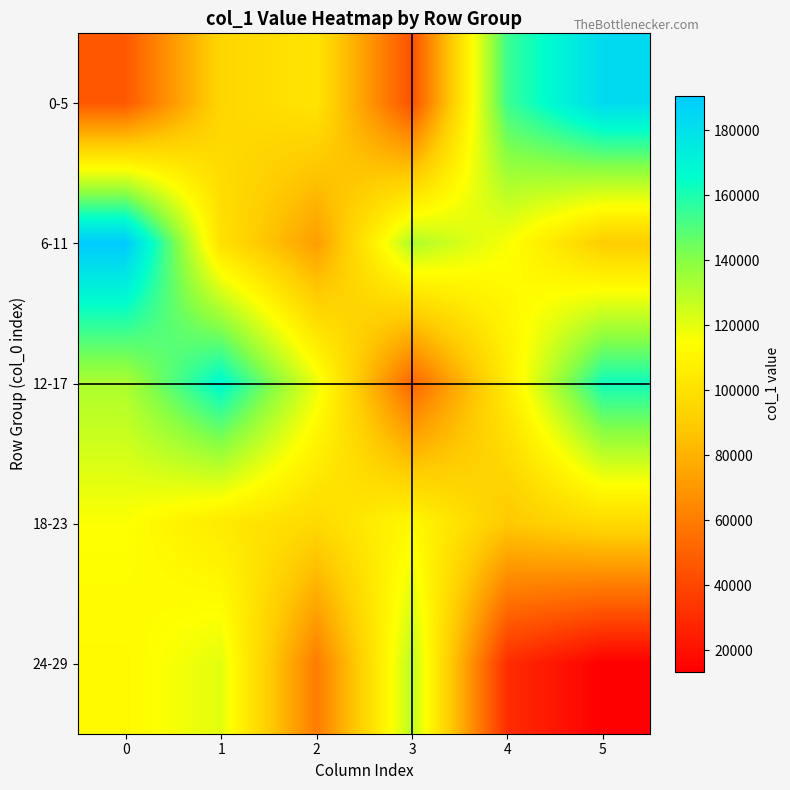

Between 1 and 5, which is larger?

5